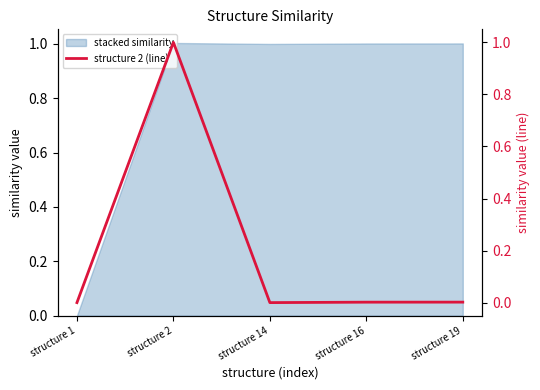

What is the difference between the values at structure 16 and structure 2?

1.0